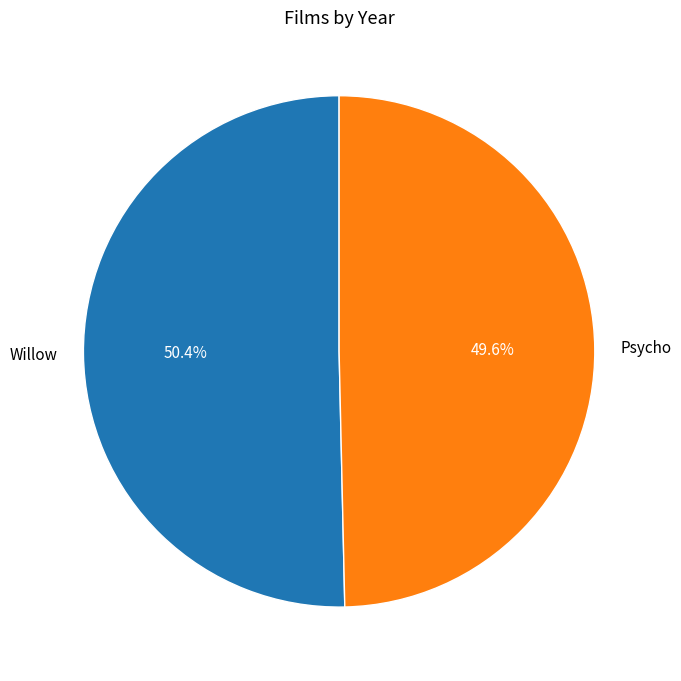

Does Psycho account for over 50% of the chart?

No